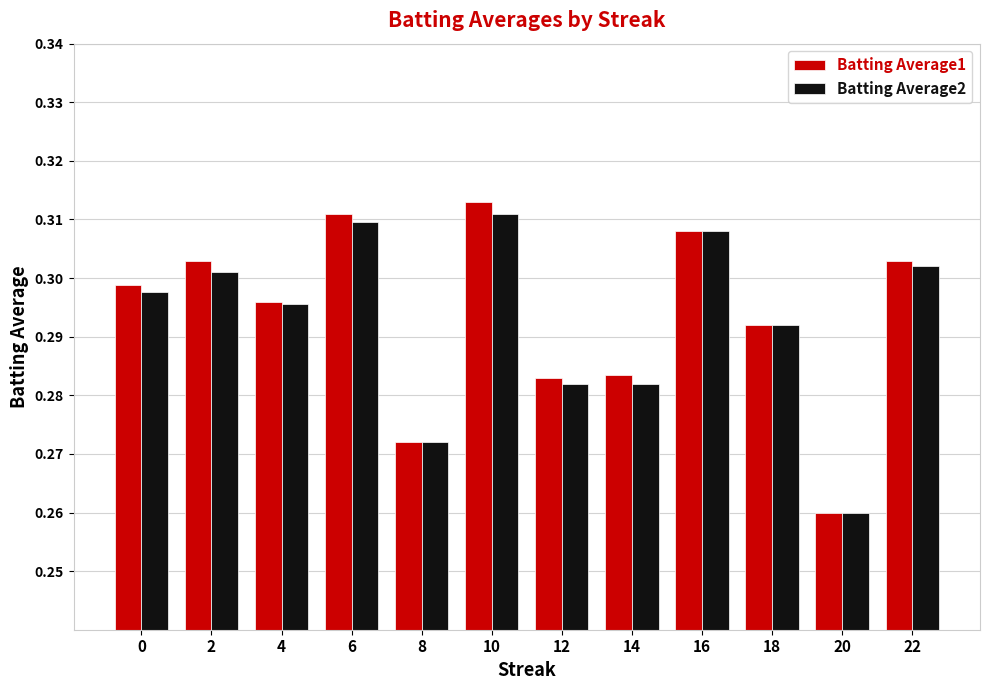

Which series has the largest range (max minus min)?

Batting Average1